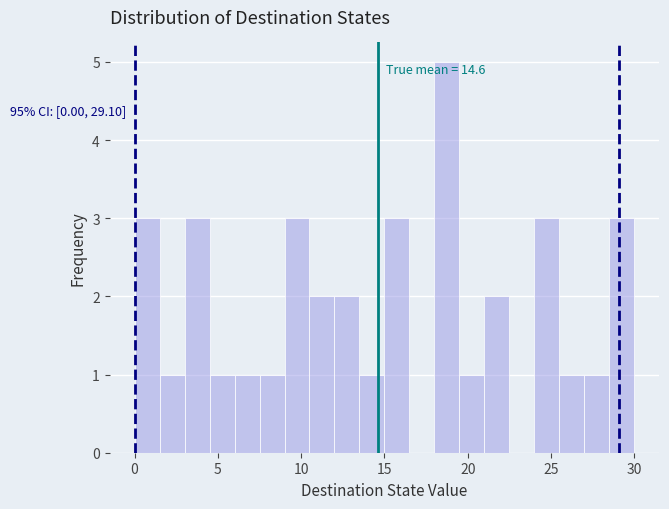

Around what value on the x-axis is the tallest bar? Give the approximate position of its centre, as read against the axis.

19.0